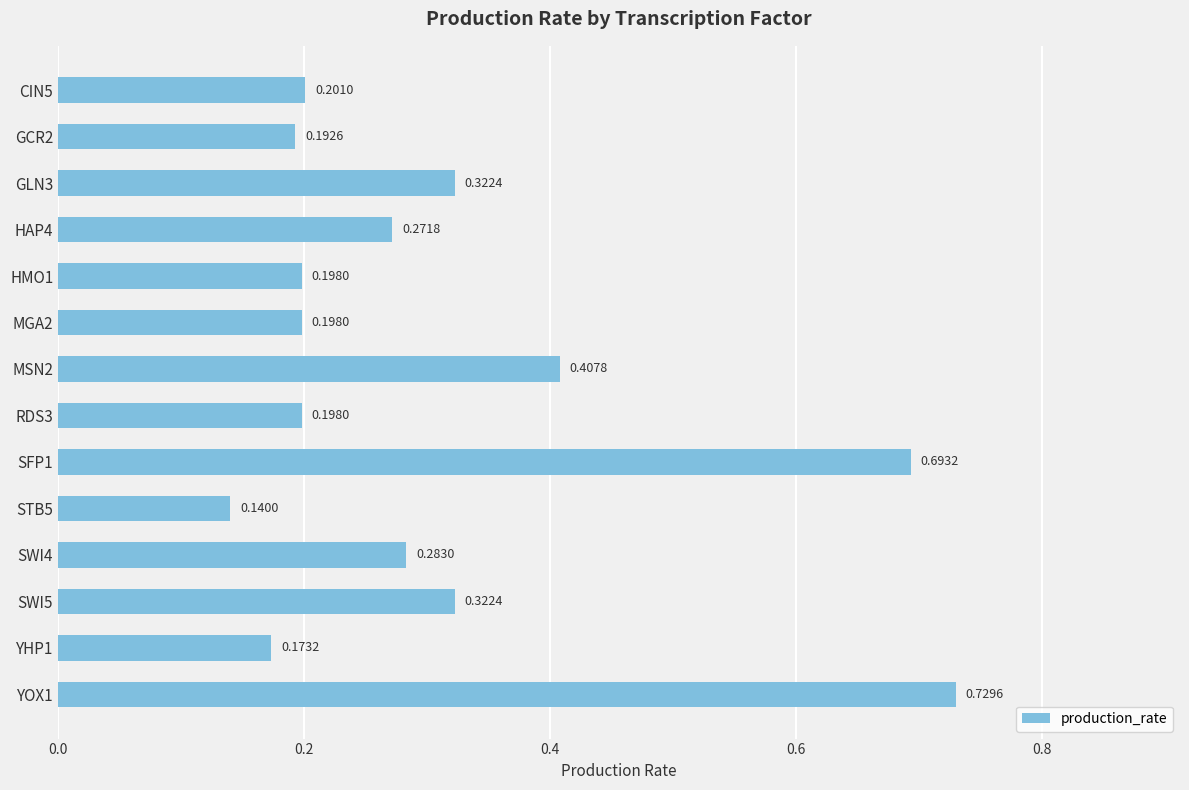

What is the difference between the second highest and second lowest values?

0.5